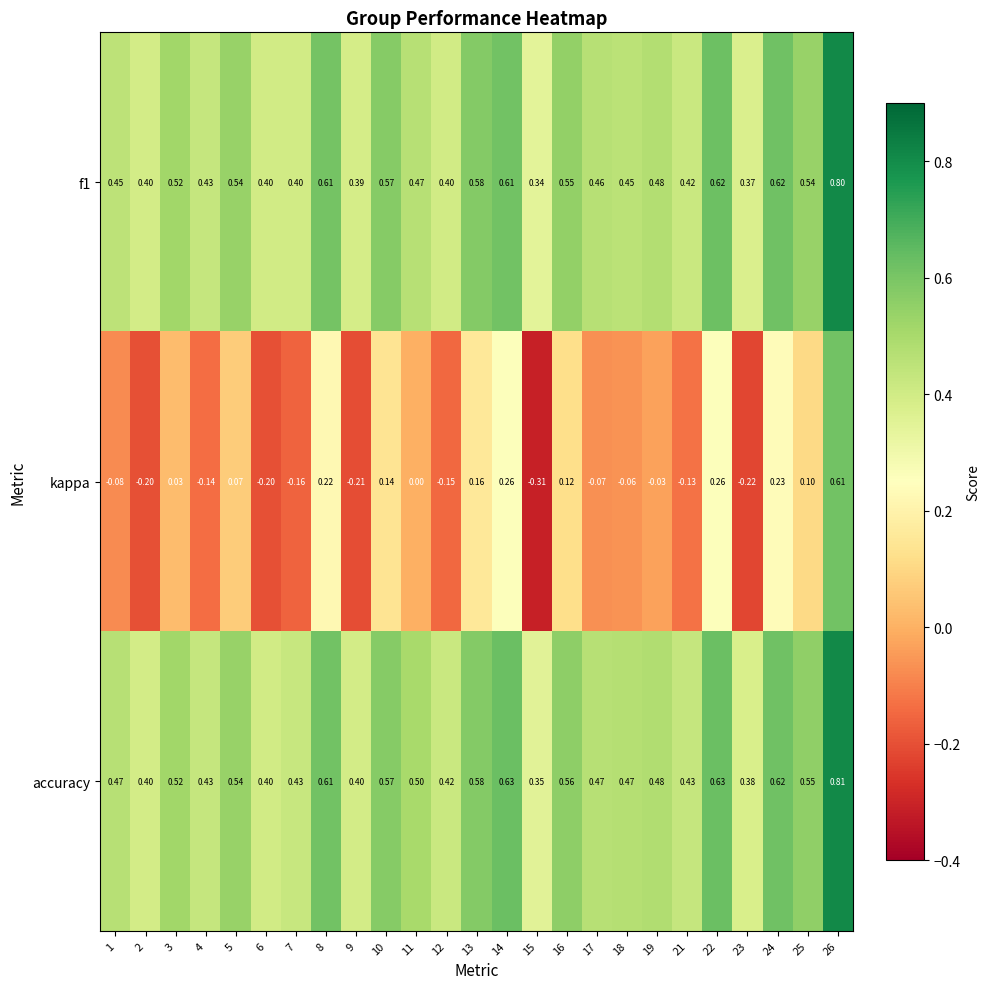

Which series has the widest spread of values?

kappa